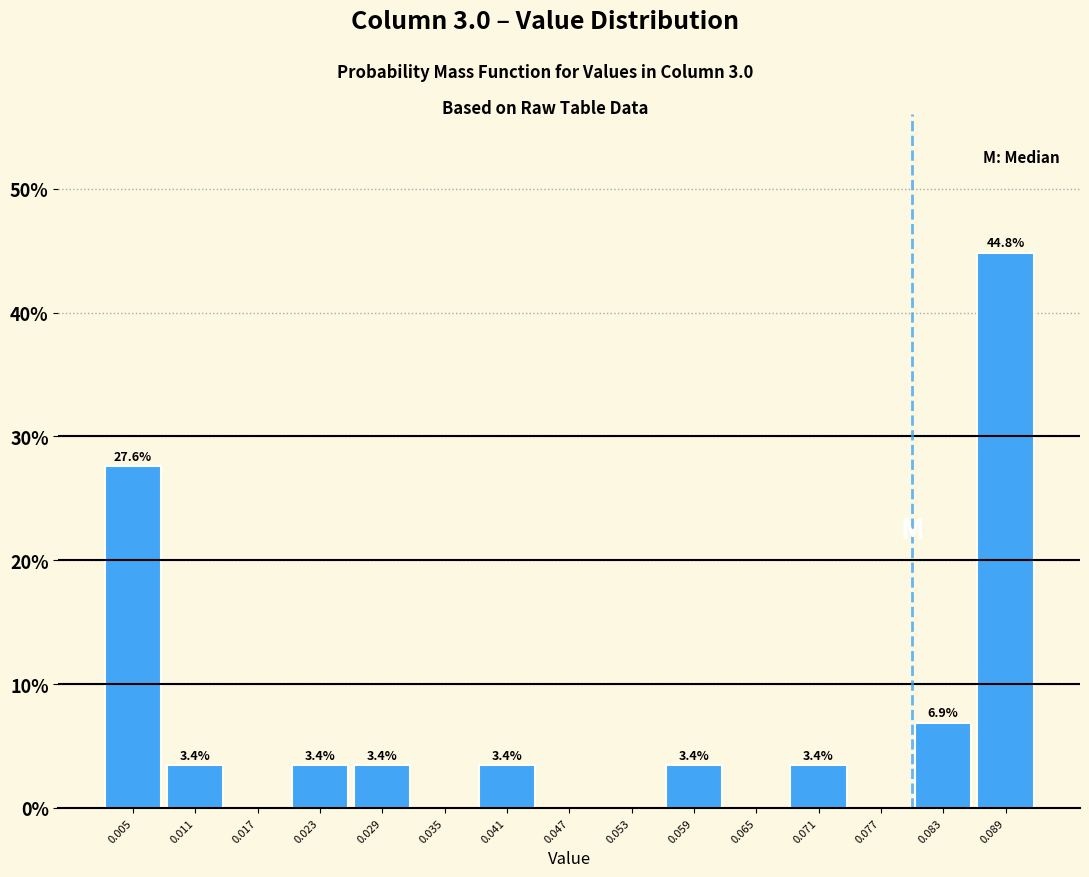

Which range on the x-axis has the tallest bar?

0.086 to 0.092